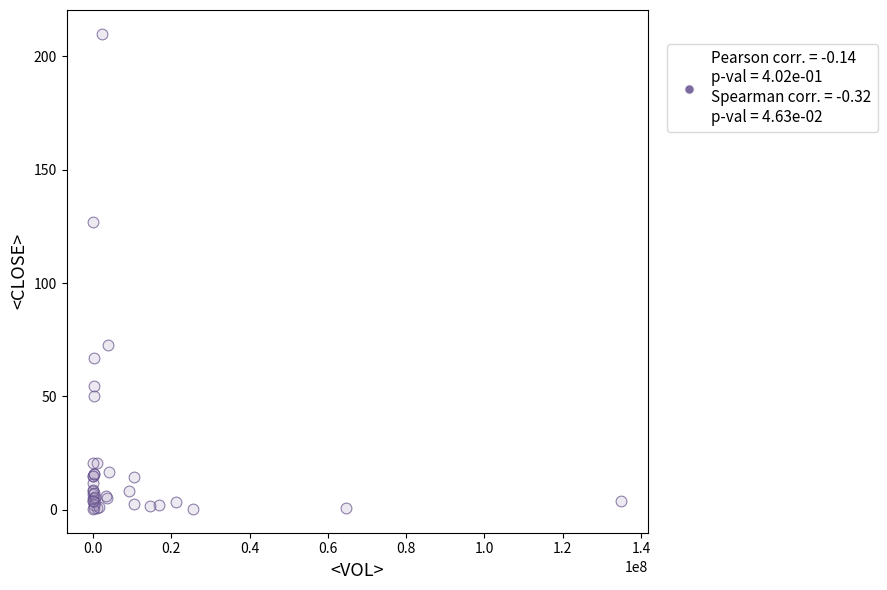

What Y value in the scatter plot is closest to 105?

127.0